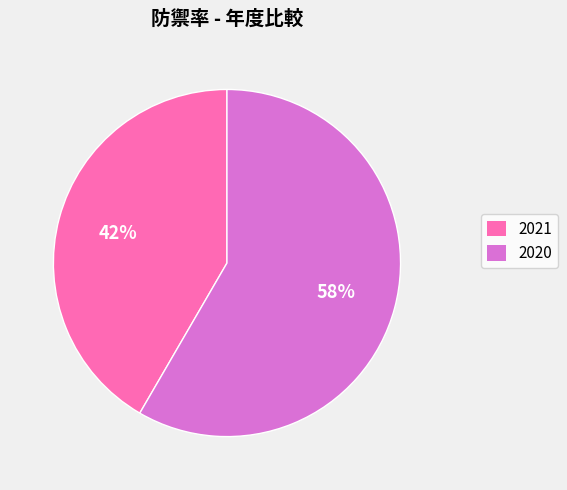

What is the ratio of the value at 2021 to the value at 2020?

0.7